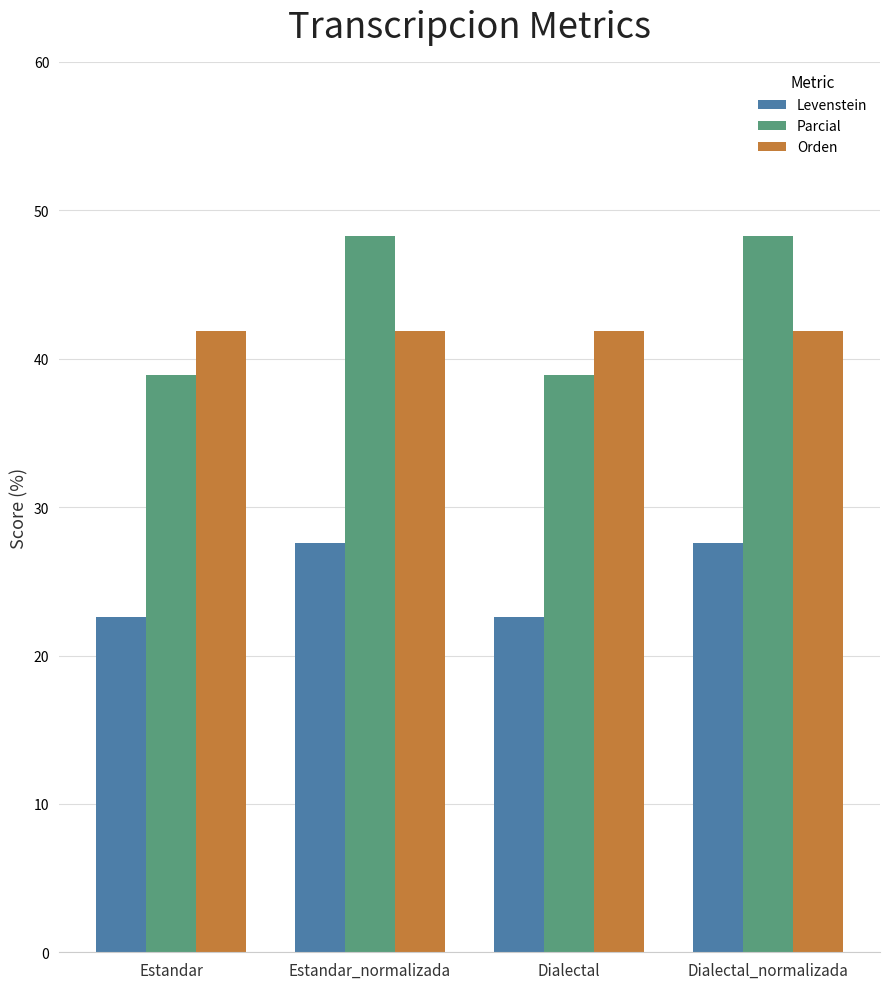

What is the label of the 1st bar from the right?

Dialectal_normalizada